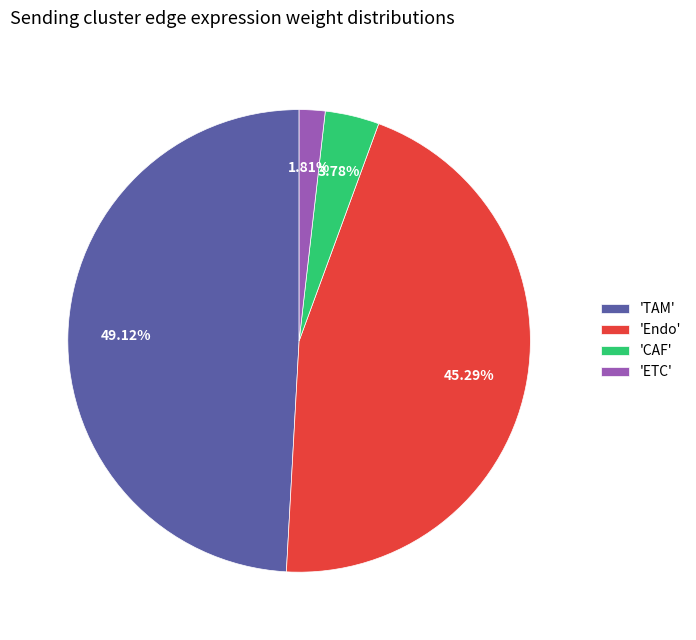

Rank the categories by value from lowest to highest.

'ETC', 'CAF', 'Endo', 'TAM'